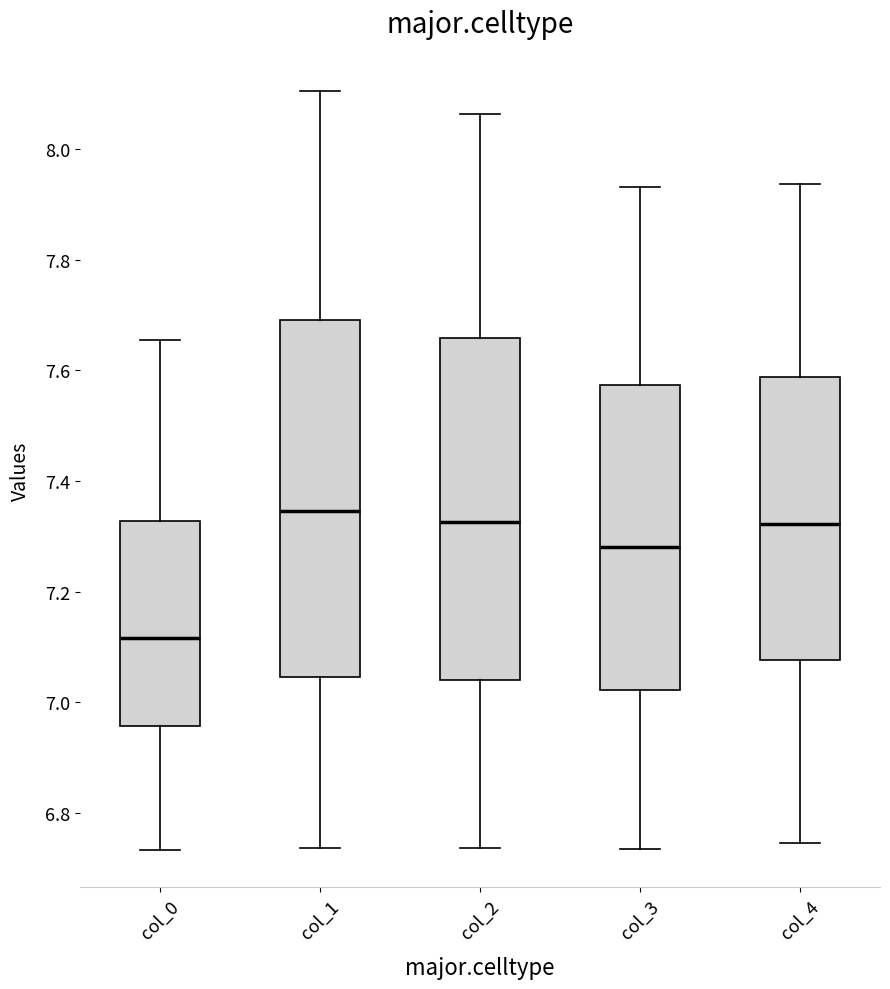

Which box is the tallest, from its lower edge to its upper edge?

col_1